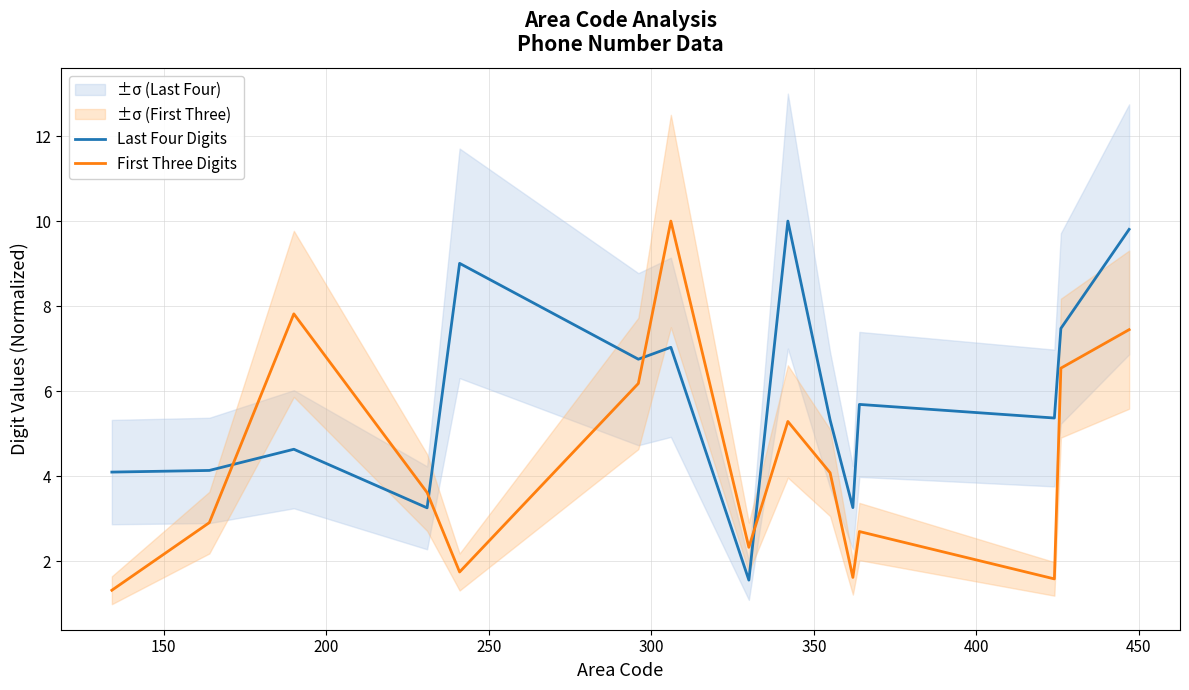

True or false: First Three Digits and Last Four Digits cross at least once.

True